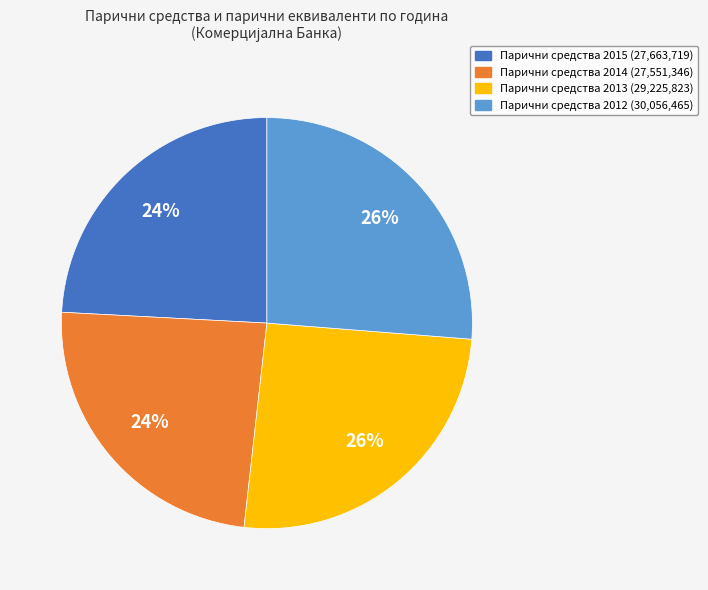

Is there a majority slice in this chart?

No